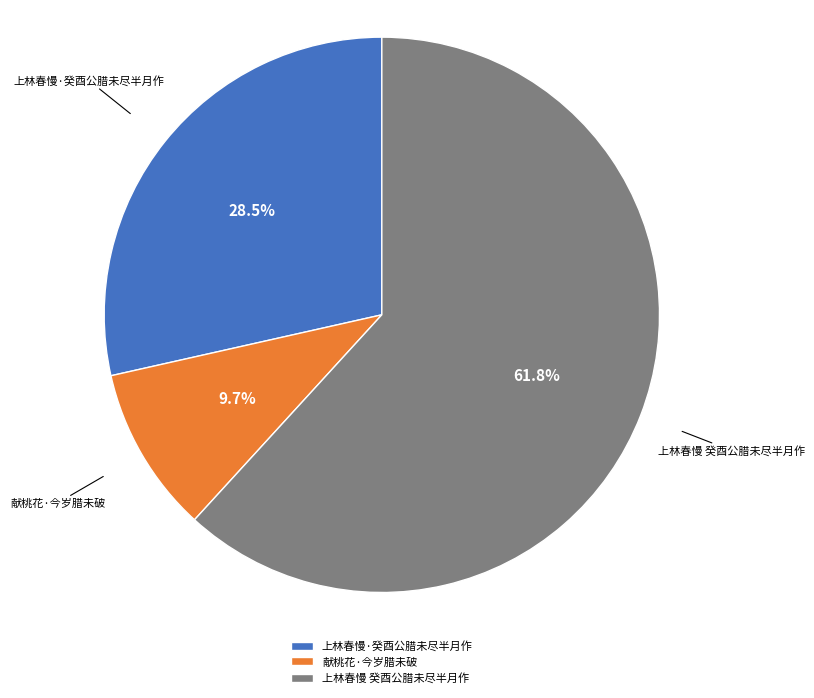

Do 献桃花·今岁腊未破 and 上林春慢 癸酉公腊未尽半月作 together represent more than half of the pie?

Yes